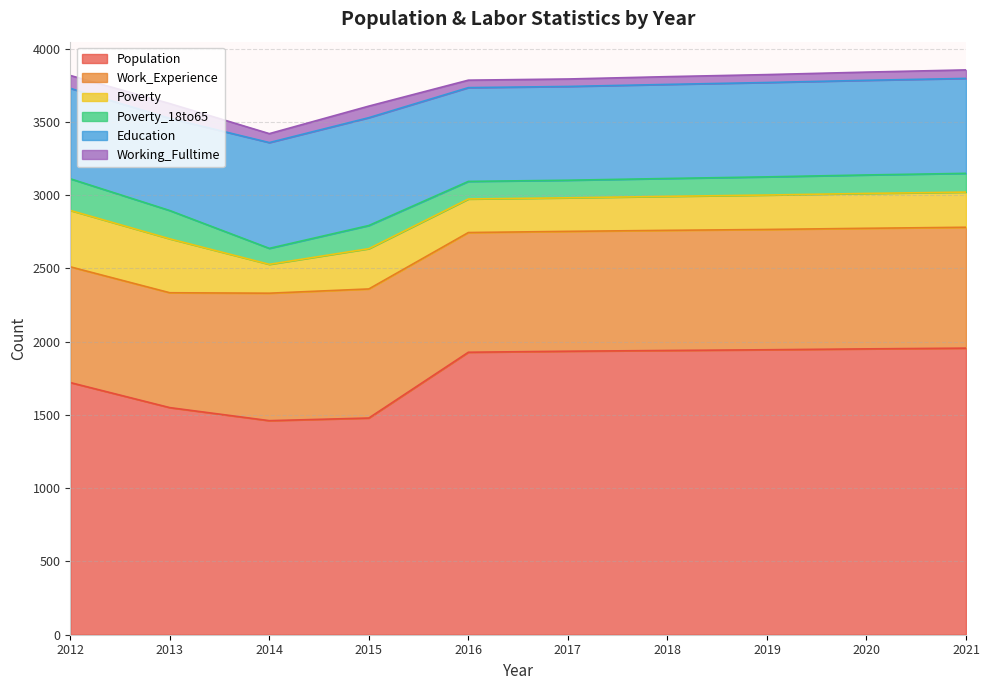

List the series in order of their peak value, lowest first.

Working_Fulltime, Poverty_18to65, Poverty, Education, Work_Experience, Population